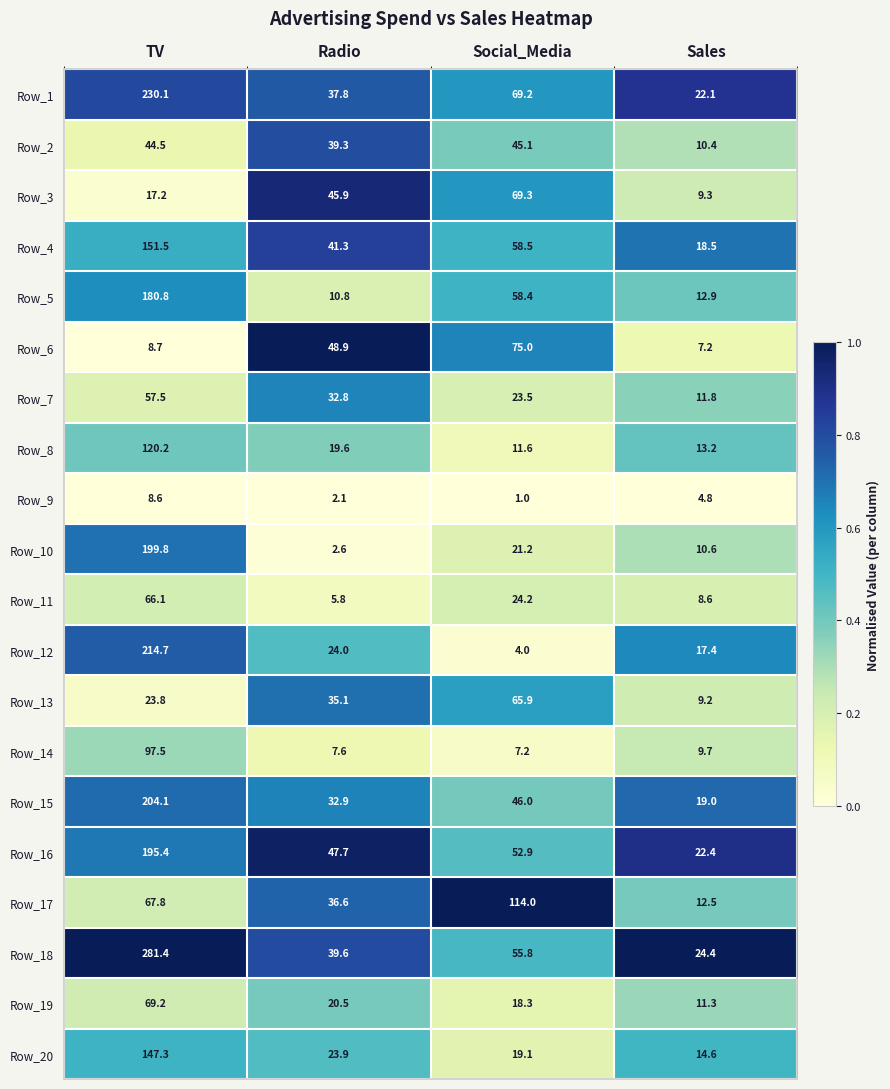

What is the difference between the maximum and second lowest values in the Row_19 series?

50.9